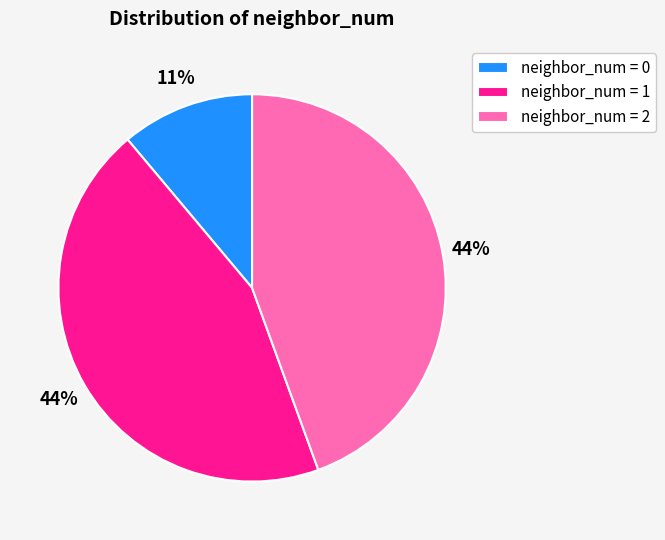

Which category has the smallest portion of the pie?

neighbor_num = 0